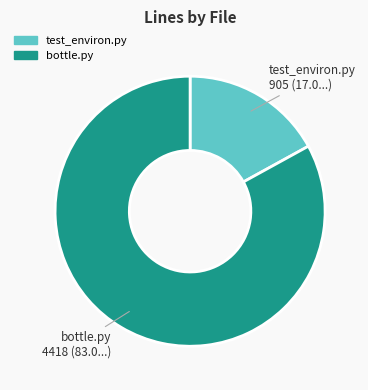

Count the number of slices in the pie.

2